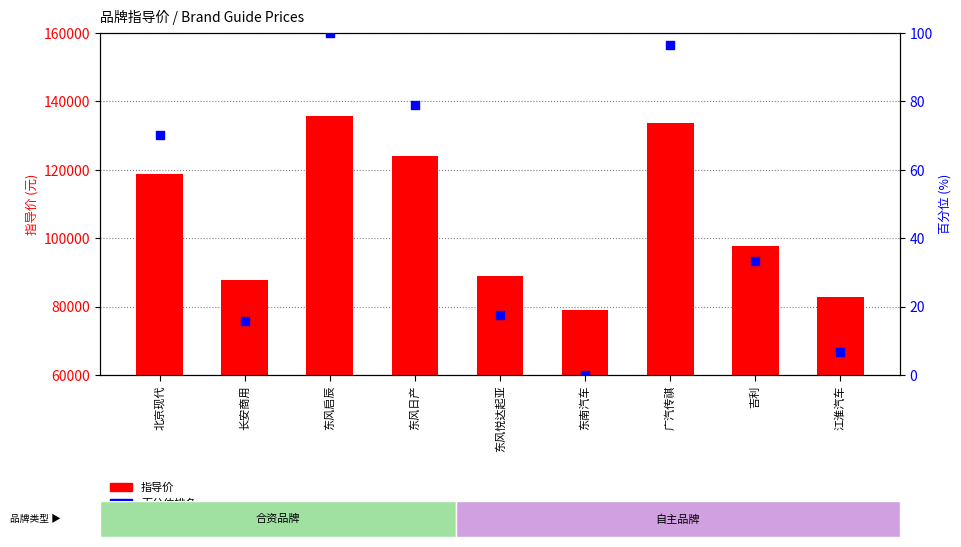

What is the total value across all series at 东南汽车?

78900.0